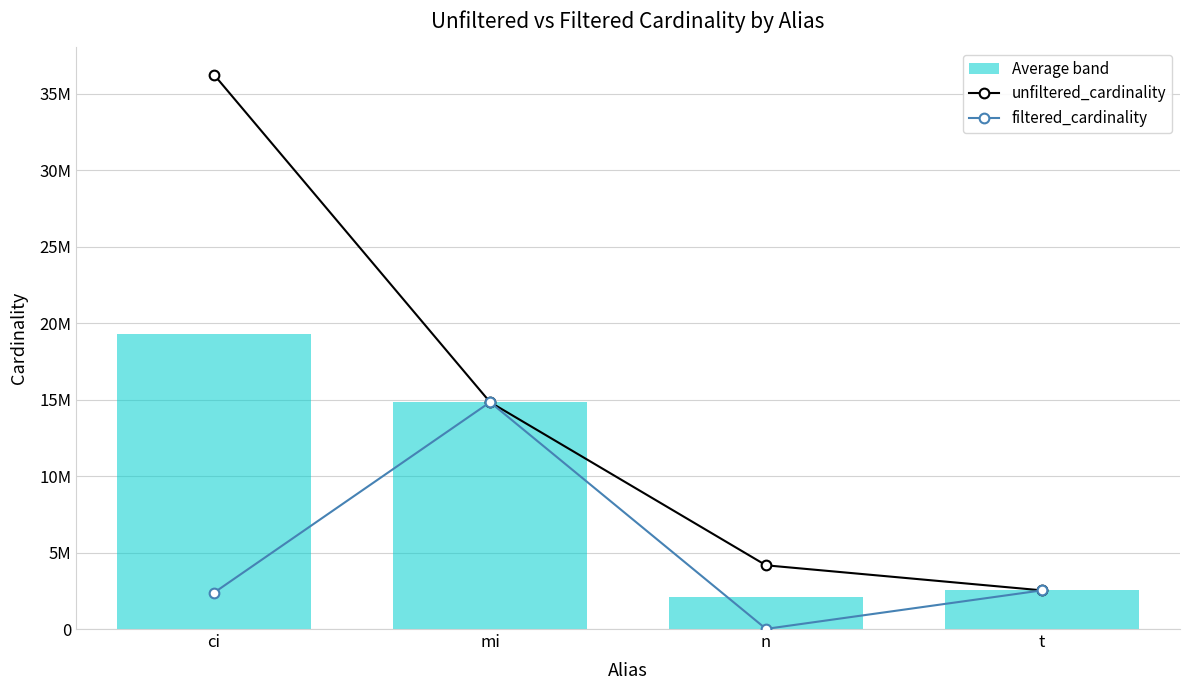

Which has a higher value, ci or n?

ci